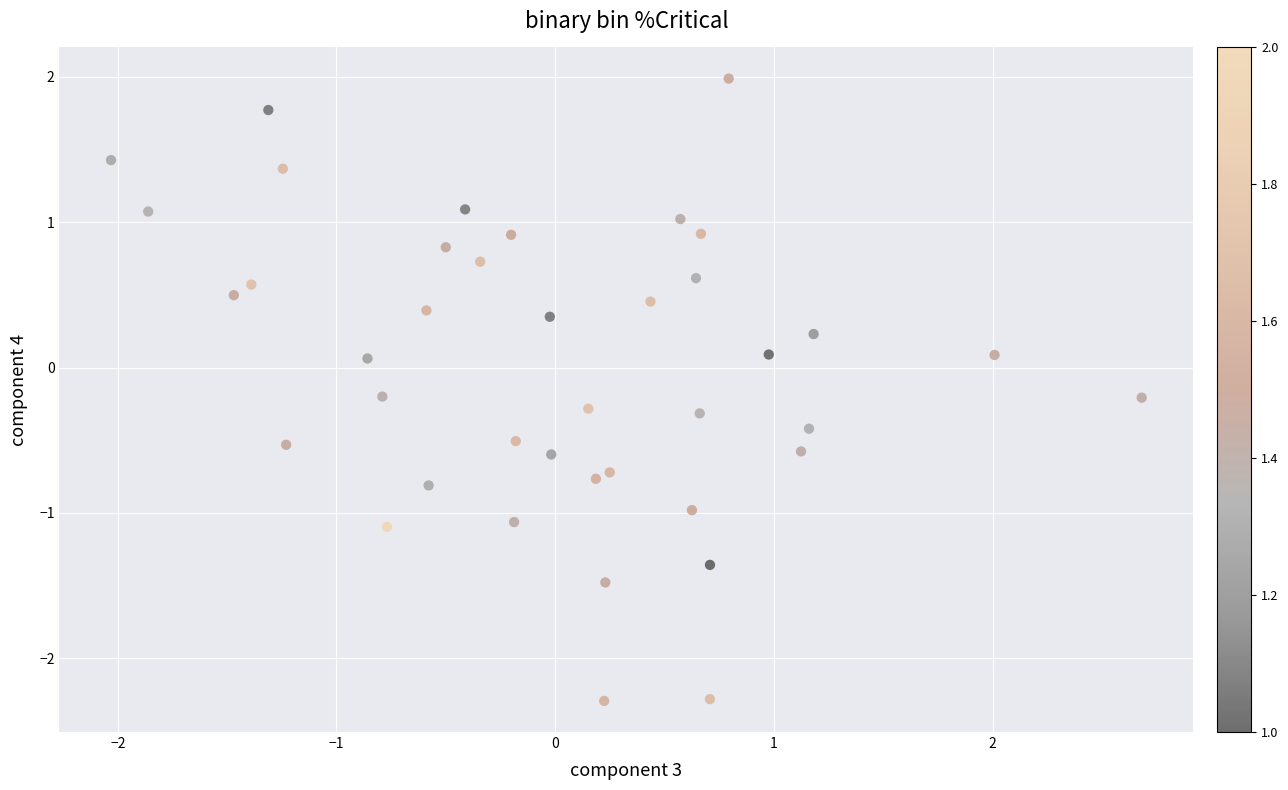

What is the range of Y values (max minus min)?

4.3